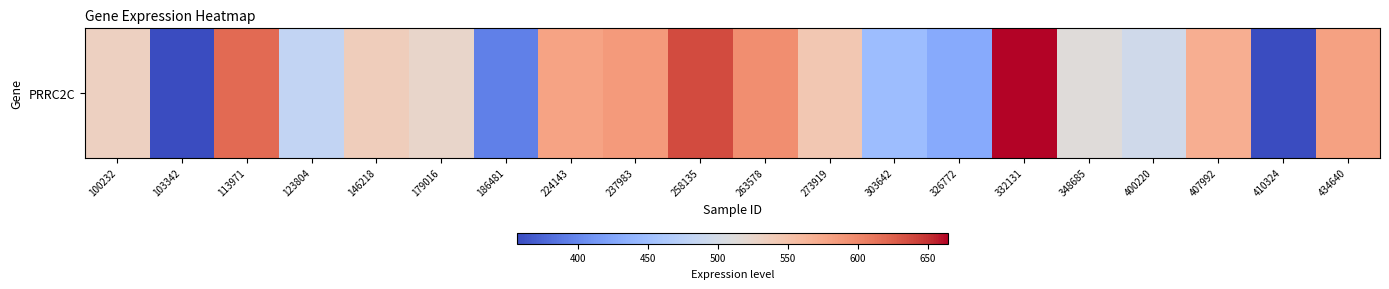

Reading left to right, extract all data points from this chart.

532.7	356.7	618.8	482.8	537.1	525.1	394.9	579.2	586.8	636.8	594.8	544.9	448.4	429.7	664.3	514.0	495.3	569.4	357.8	580.9